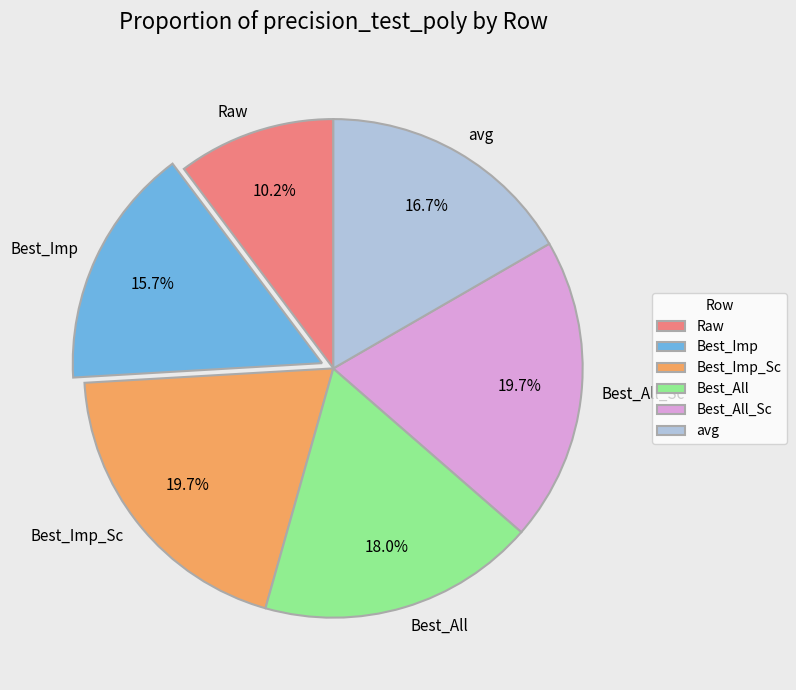

How many segments does this pie chart have?

6